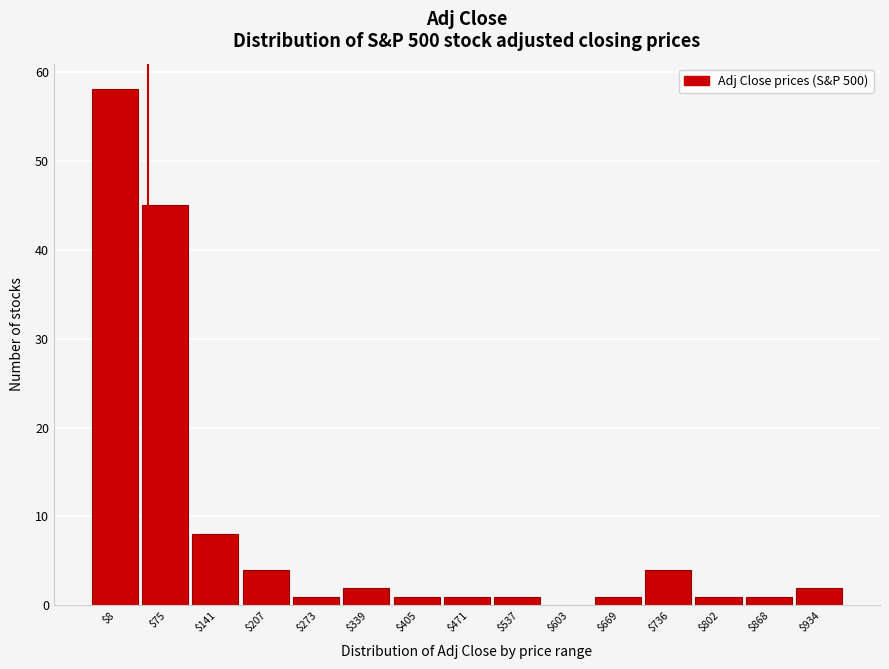

What is the sum of all values?

130